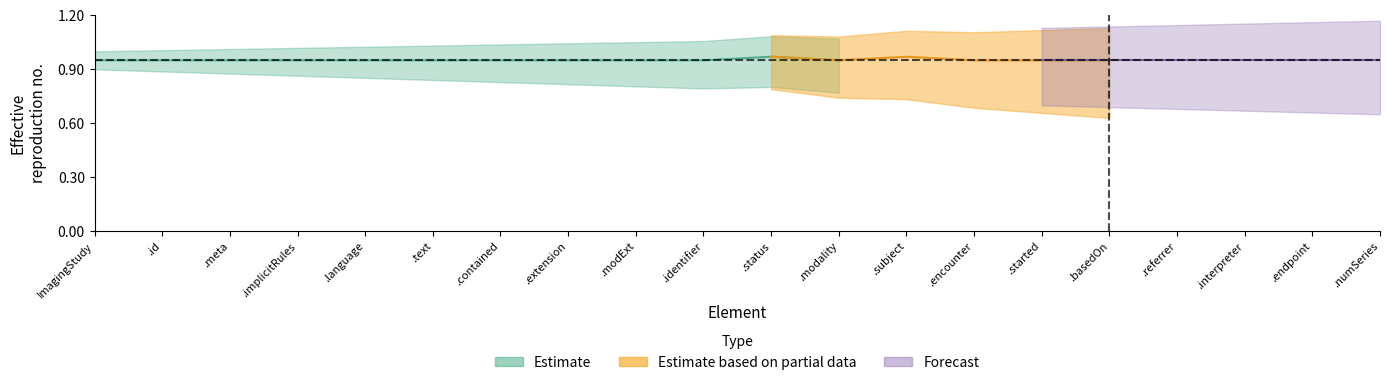

True or false: Forecast and Estimate cross at least once.

False